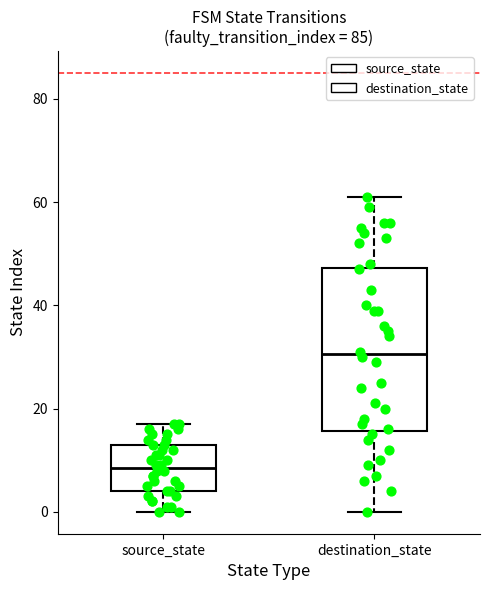

Comparing the boxes themselves (not the whiskers), which one is the tallest?

destination_state